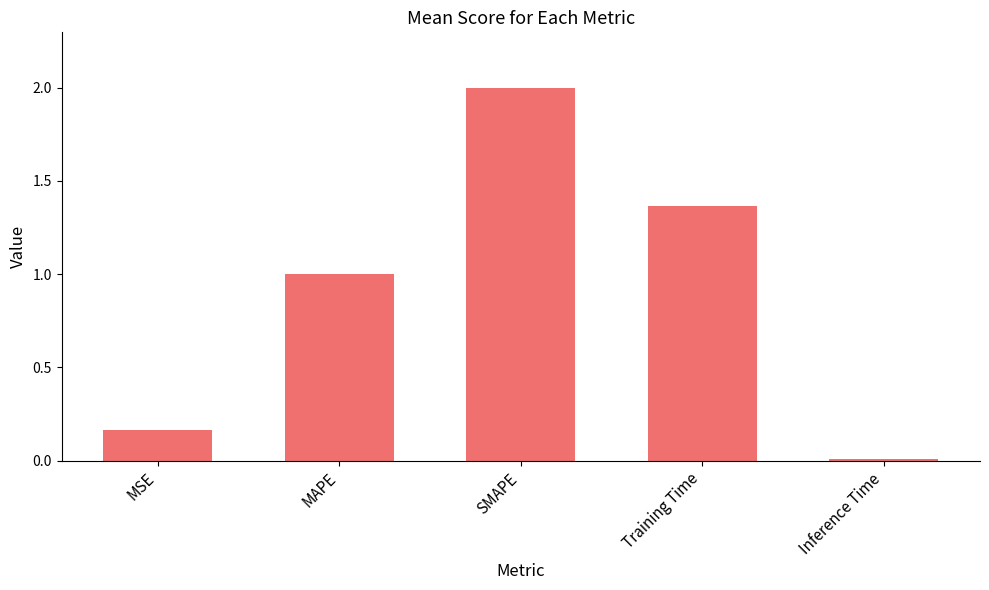

What is the sum of all values?

4.5